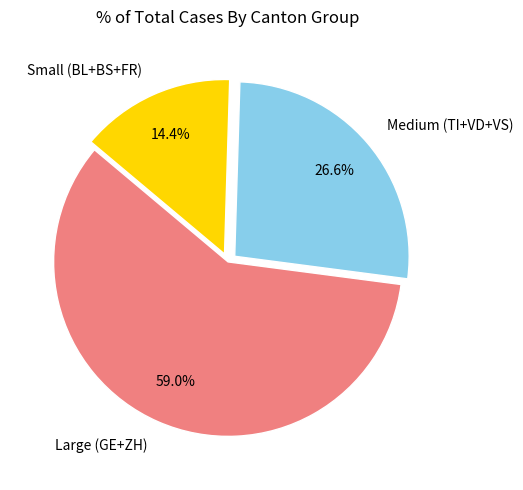

Do Small (BL+BS+FR) and Large (GE+ZH) together represent more than half of the pie?

Yes